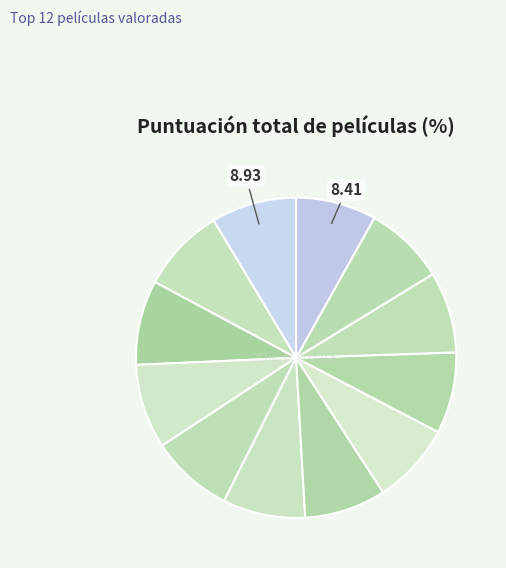

Is there a majority slice in this chart?

No